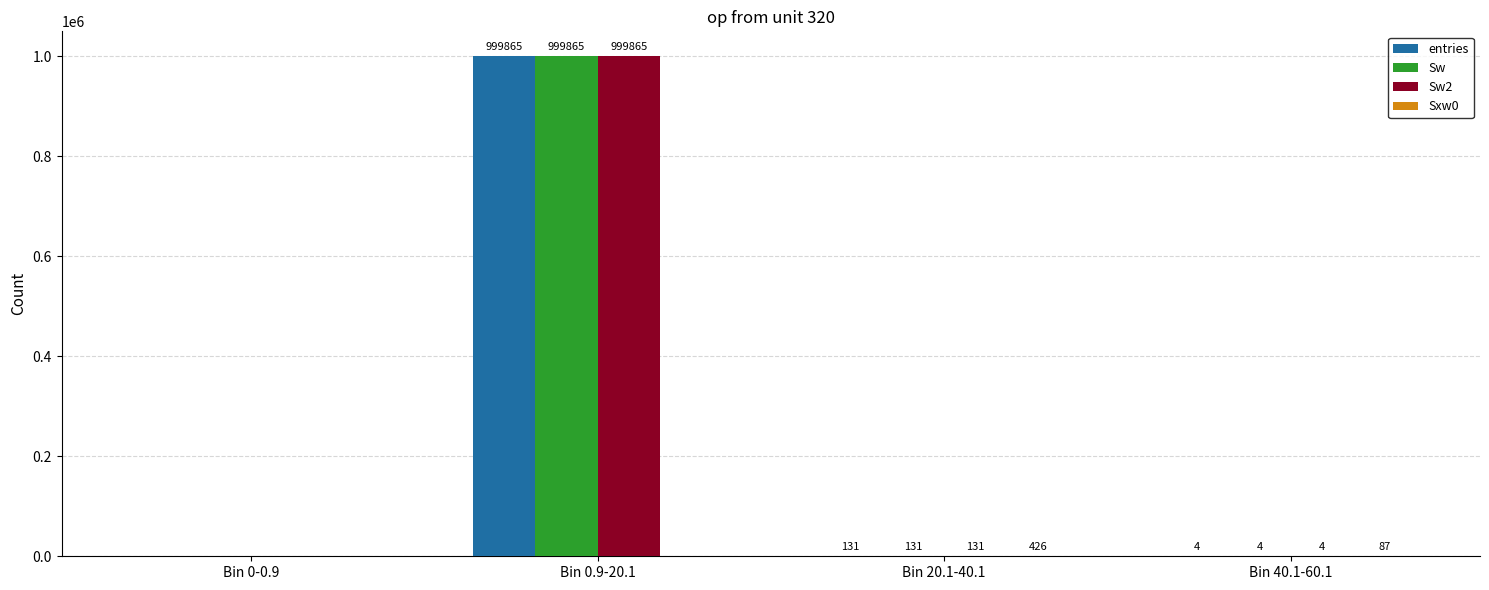

Where is Sw nearest to the value 499932?

Bin 20.1-40.1